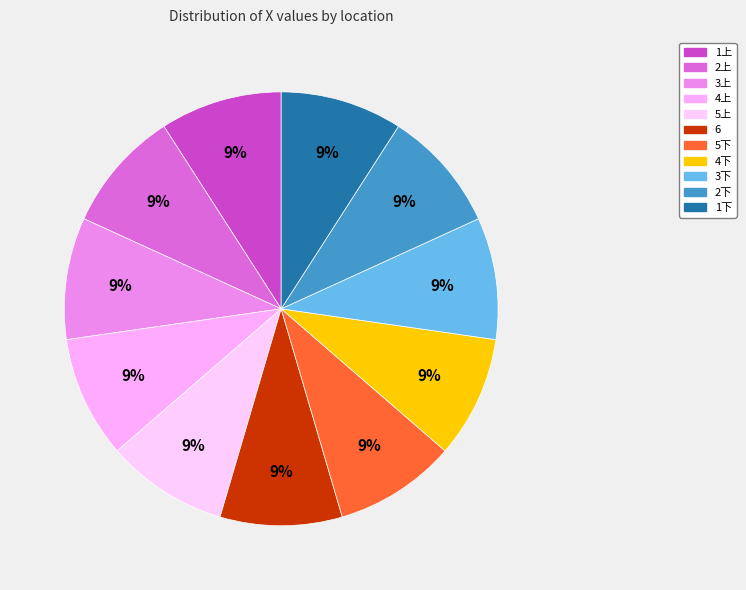

True or false: 5下 accounts for 9% of the total.

True